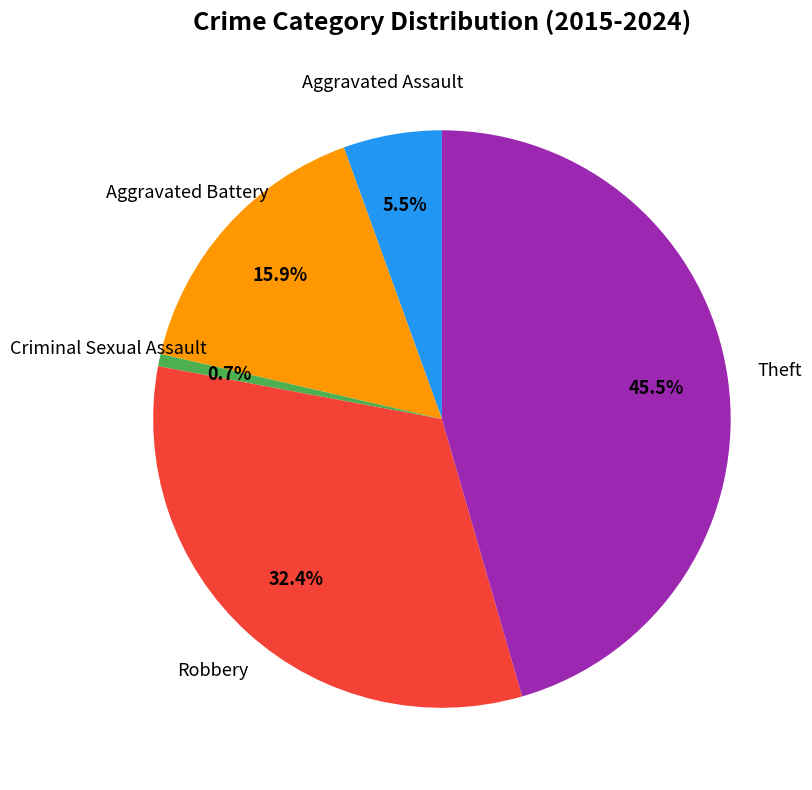

Does any single category account for the majority?

No